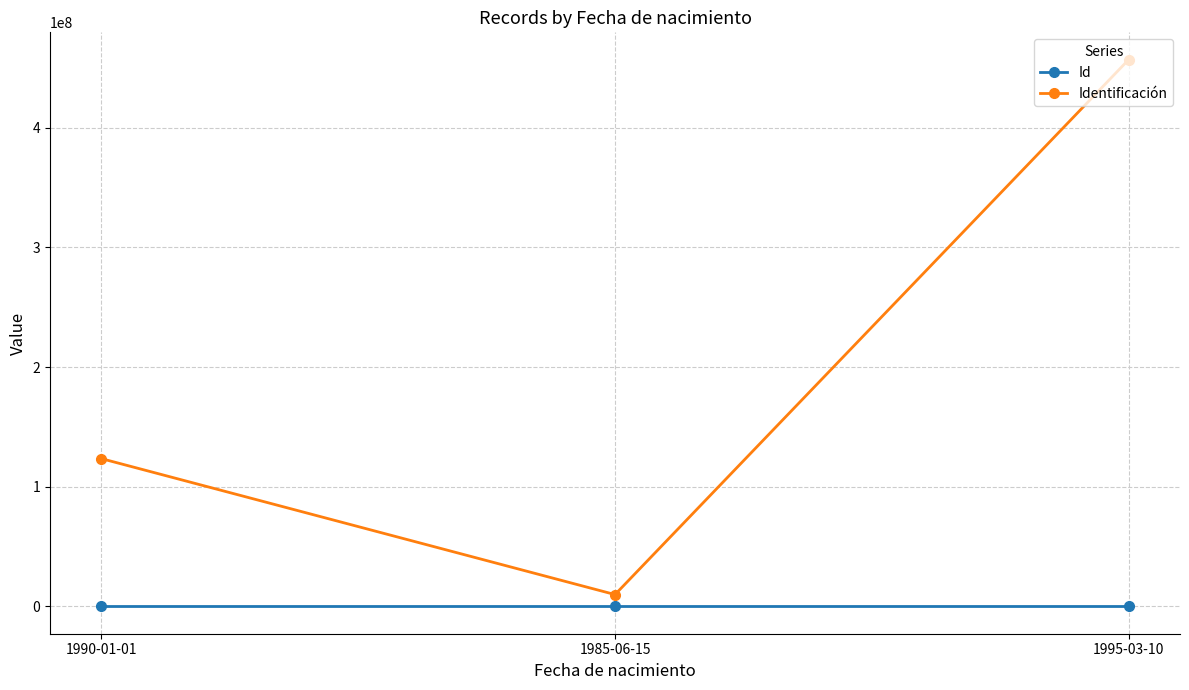

What is the highest value of the Identificación series?

456789123